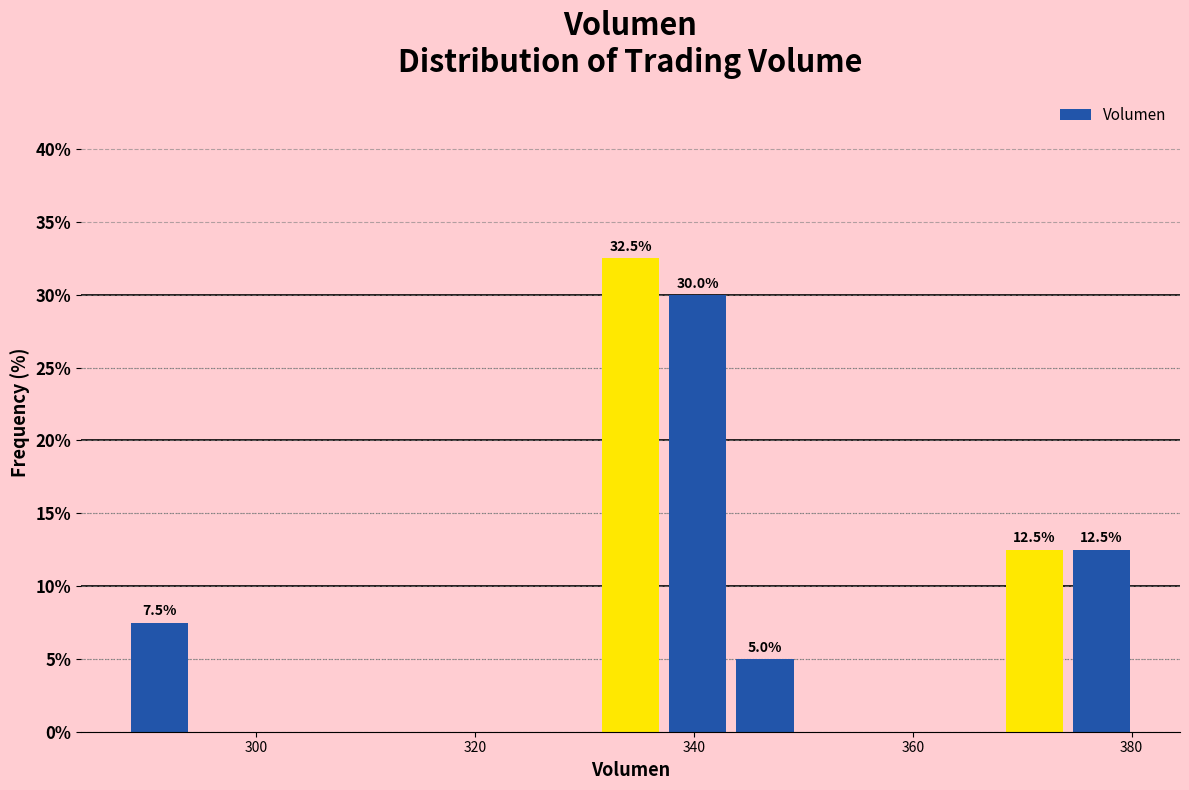

Around what value on the x-axis is the tallest bar? Give the approximate position of its centre, as read against the axis.

334